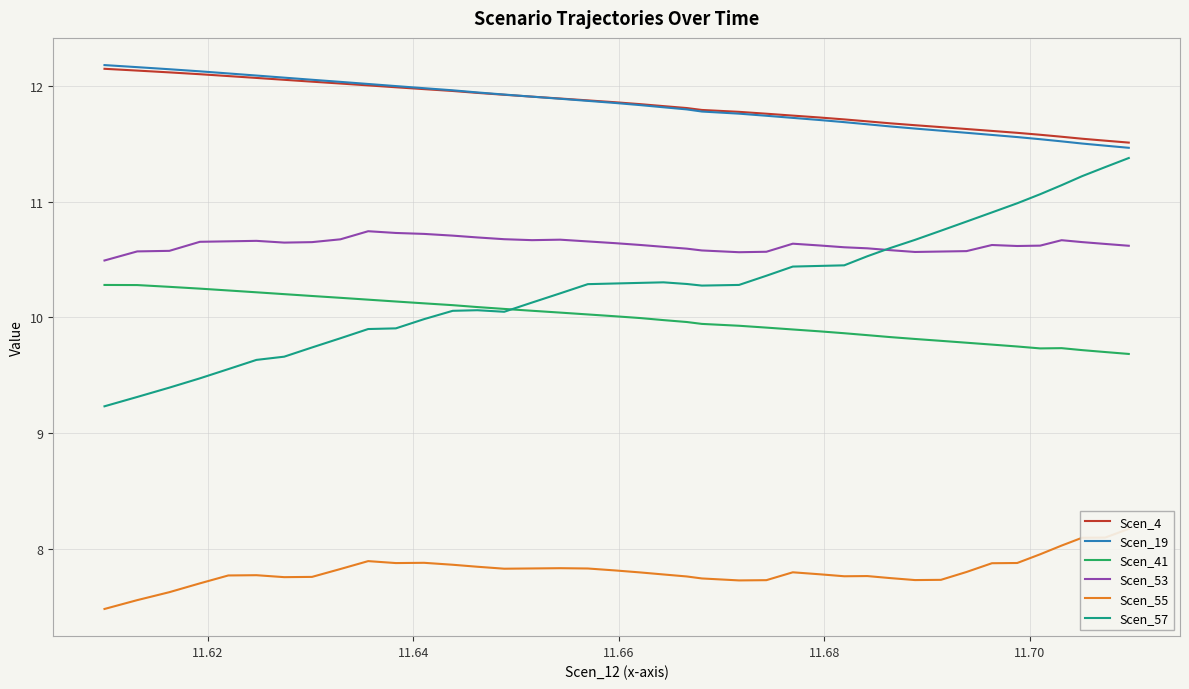

True or false: Scen_4 and Scen_53 cross at least once.

False